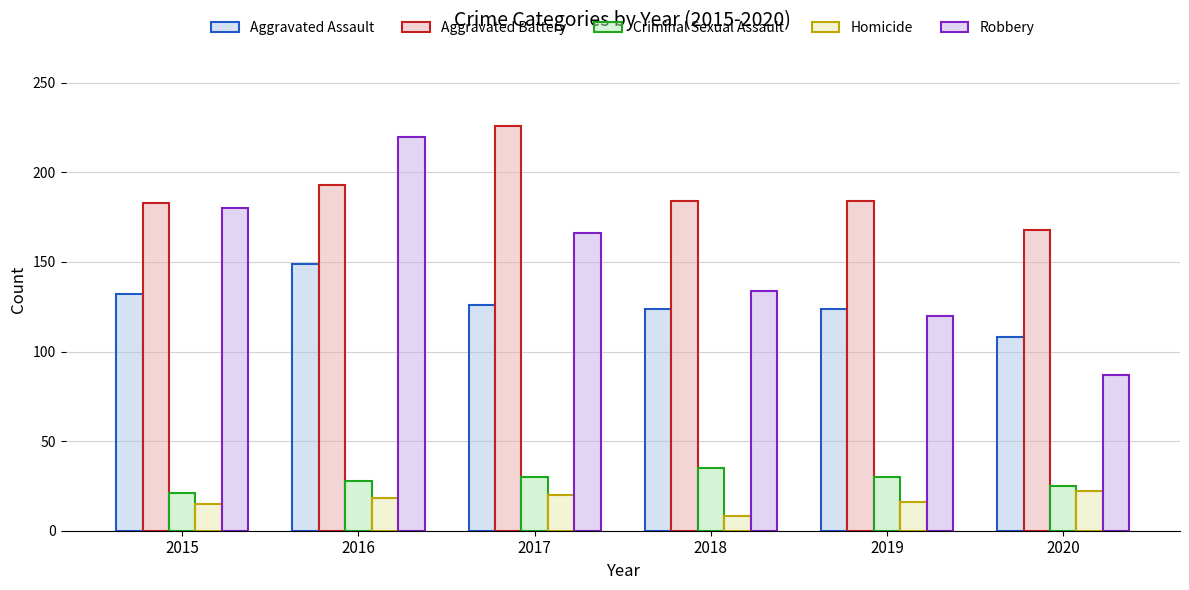

Is the value of Homicide at 2020 greater than the value of Aggravated Assault at 2015?

No